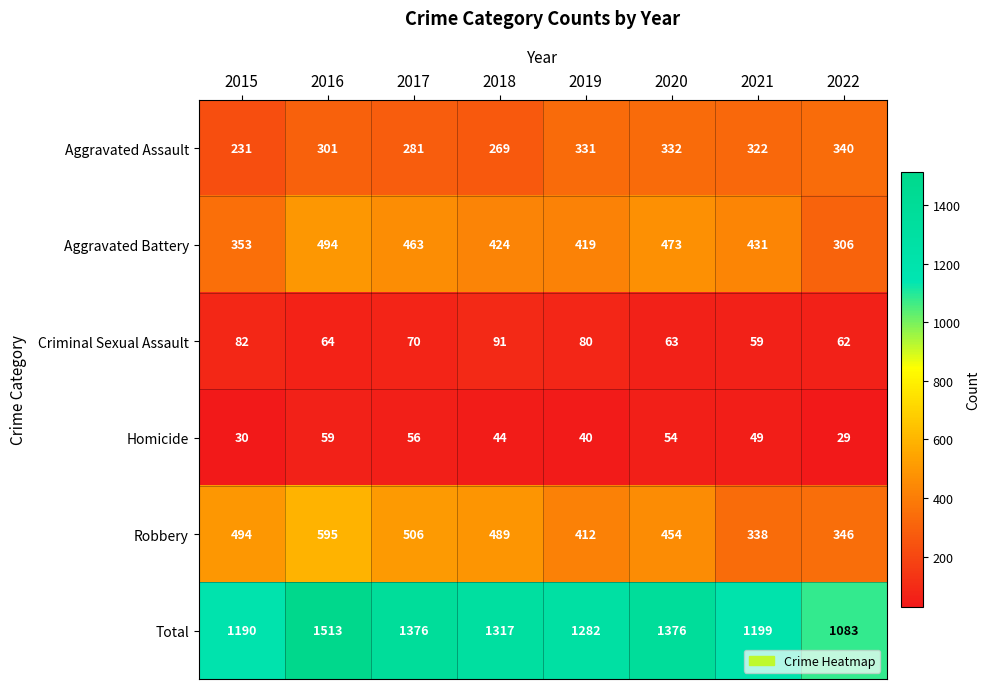

At how many categories does at least one series exceed 1169?

7